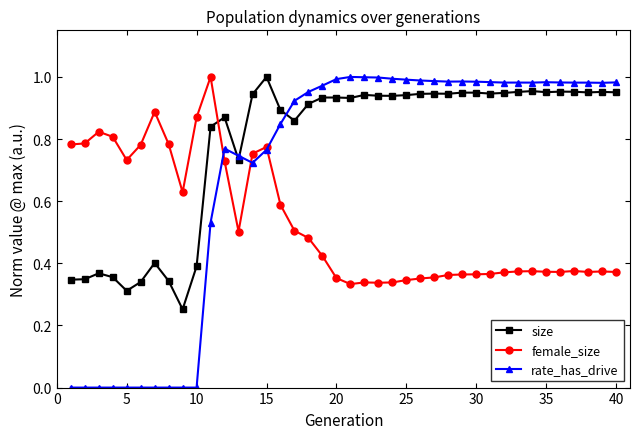

List the series in order of their overall mean, highest first.

size, rate_has_drive, female_size